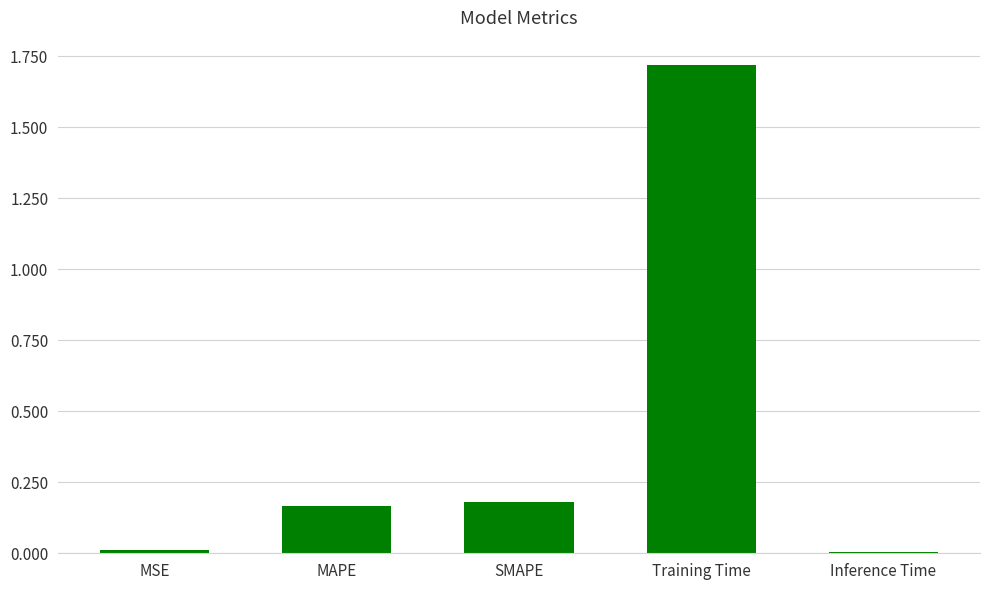

The chart shows a value of 0.0 at MSE. True or false?

True